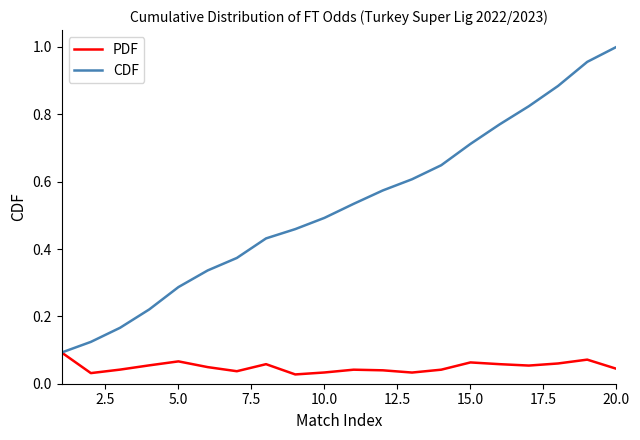

Which series has the largest range (max minus min)?

CDF